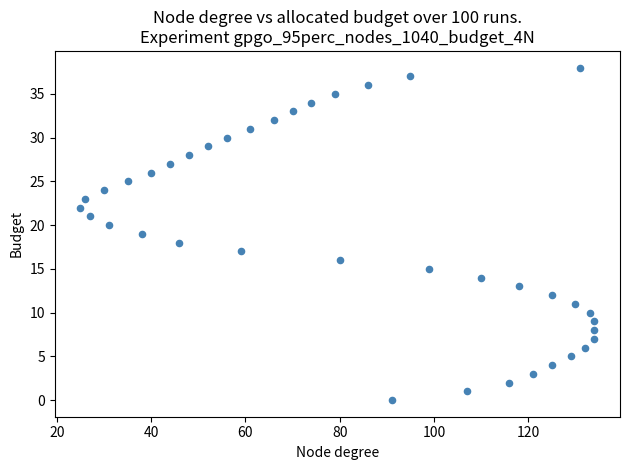

What is the range of Y values (max minus min)?

38